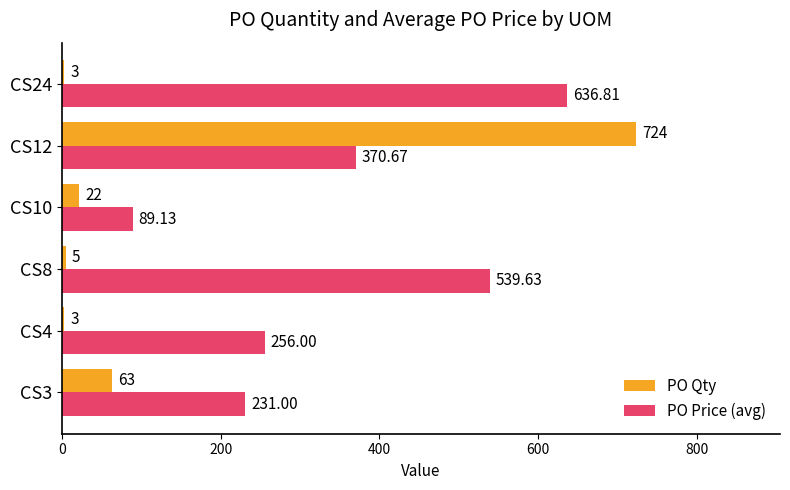

At CS24, list the series in order from smallest to largest.

PO Qty, PO Price (avg)